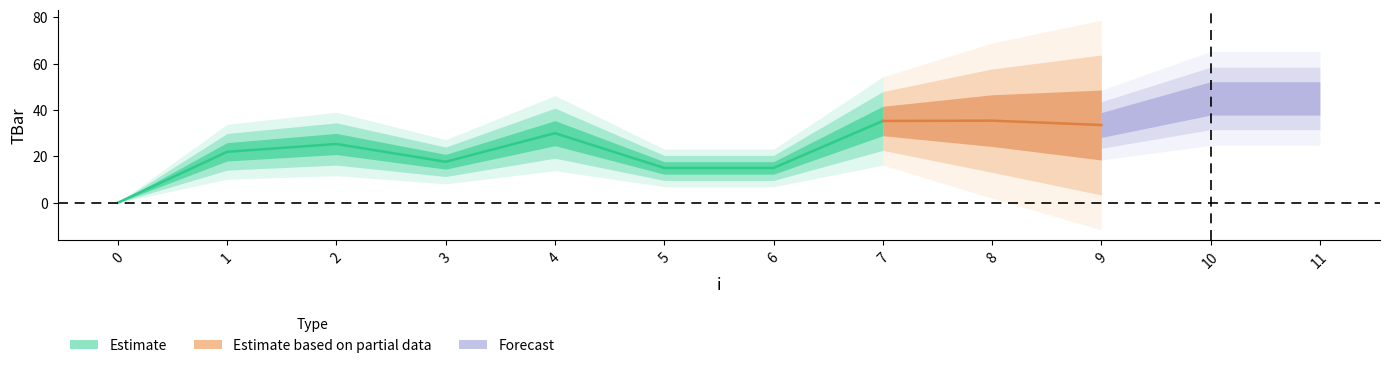

What is the average value?

20.0